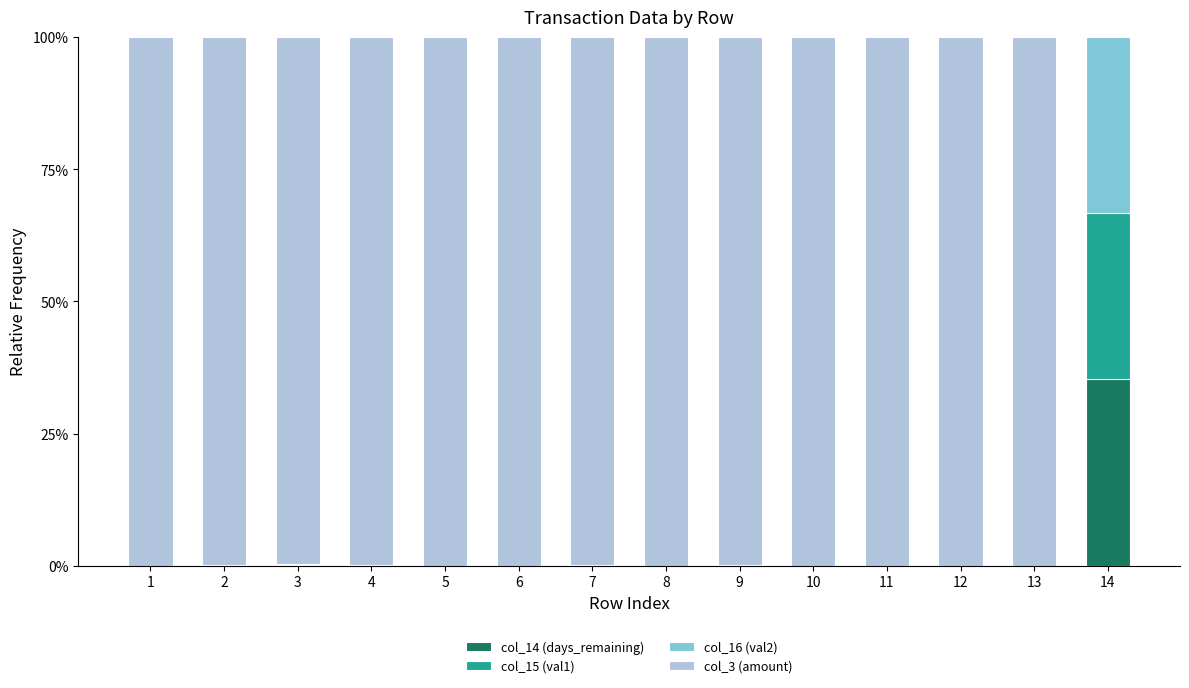

What are all the series names shown in the legend?

col_14 (days_remaining), col_15 (val1), col_16 (val2), col_3 (amount)